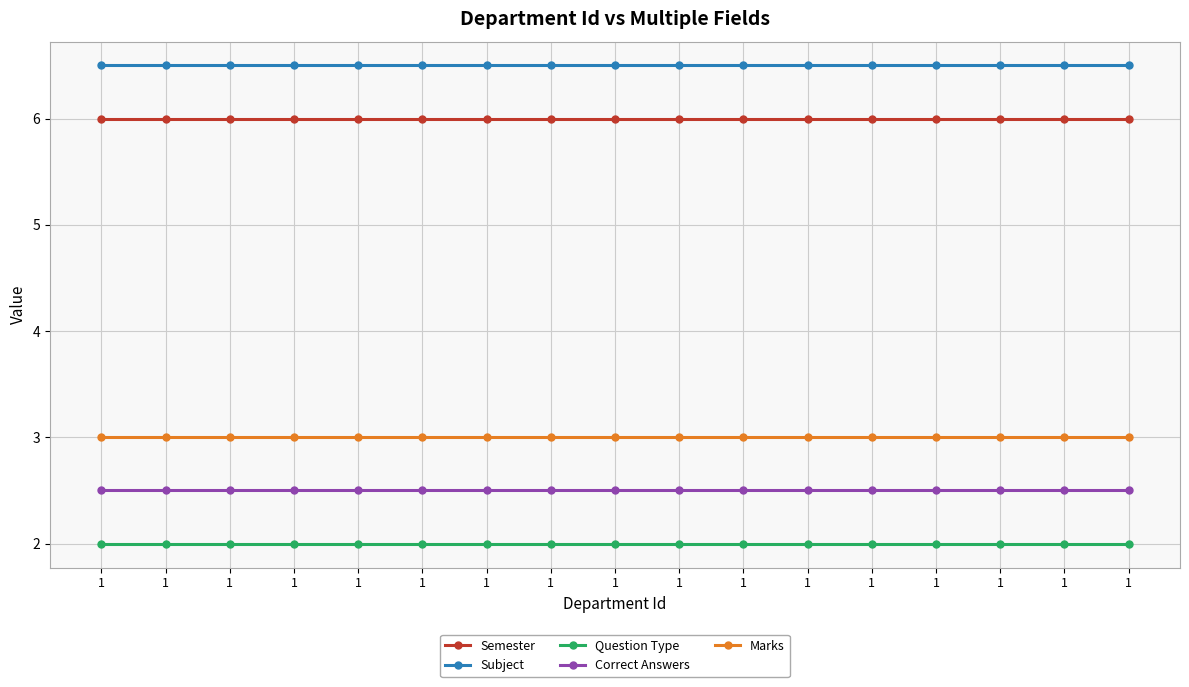

Which has a higher value, 1 or 1?

1